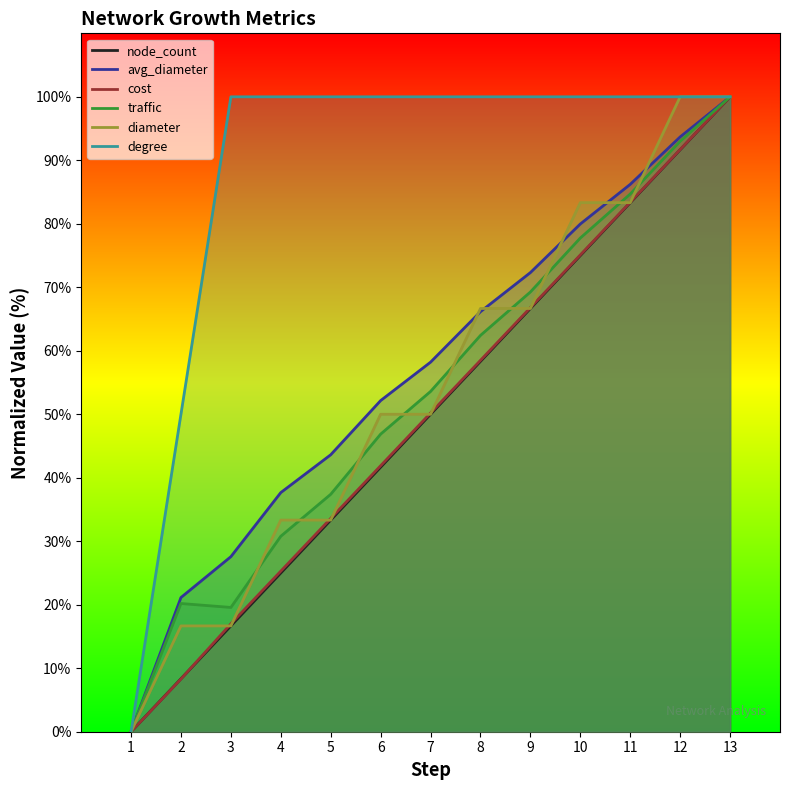

True or false: traffic has a value of 30.8 at 4.

True